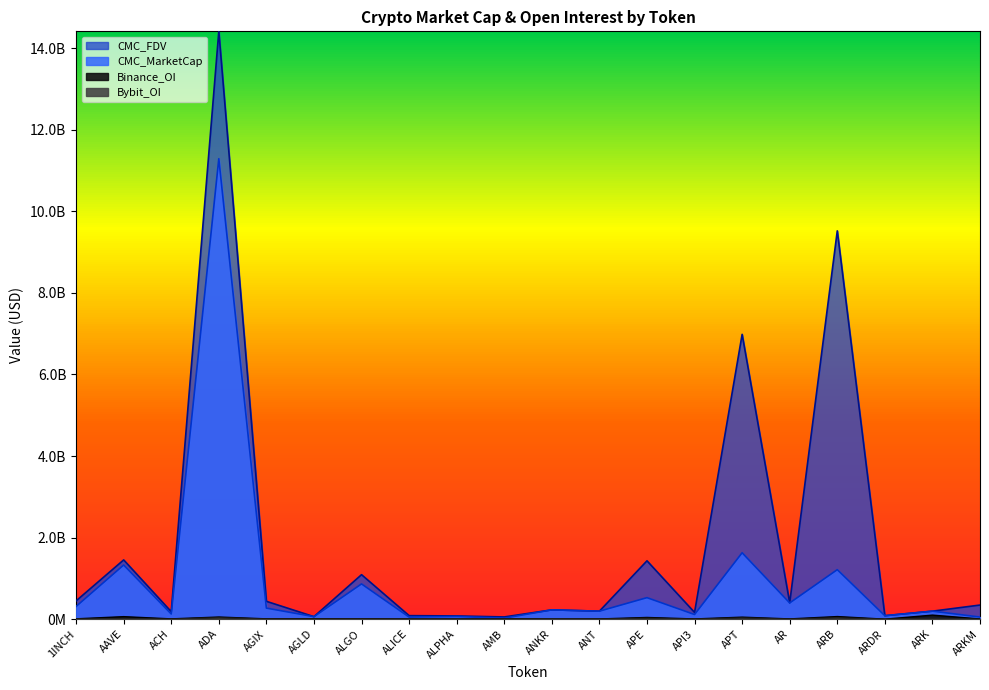

The value of Binance_OI at ALGO is 11209242.0. True or false?

True